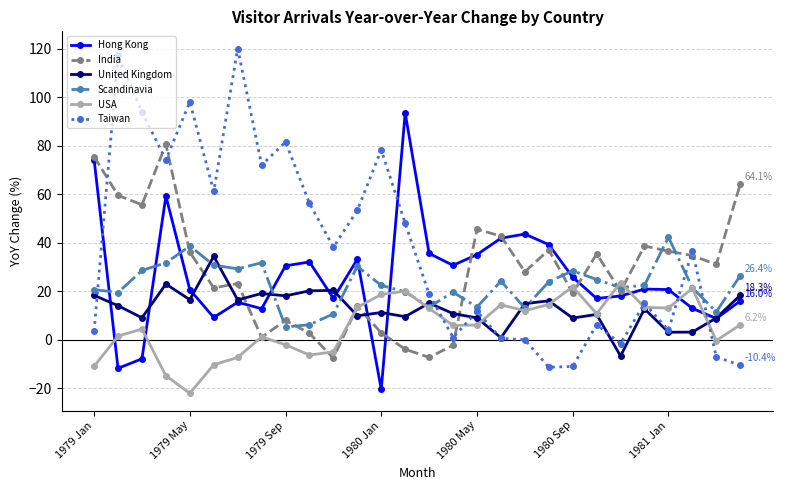

After their last crossing, which series has the higher values: India or Scandinavia?

India